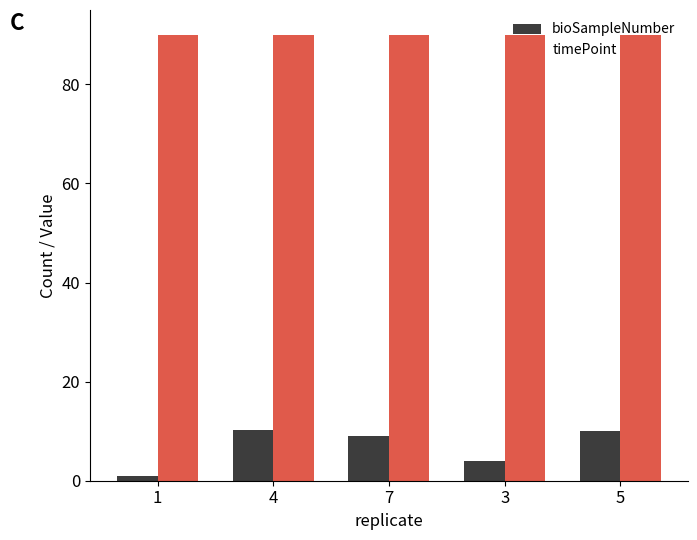

Count the number of categories in the chart.

5